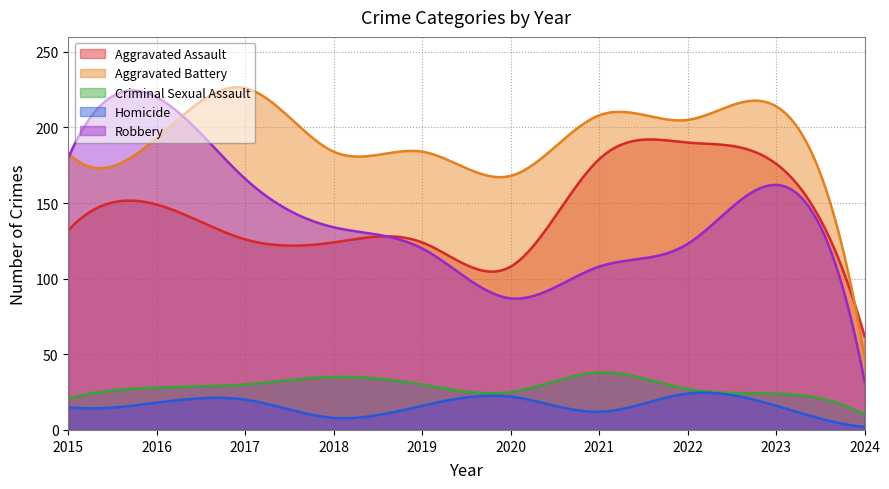

Where is the first local maximum for Aggravated Assault?

2016